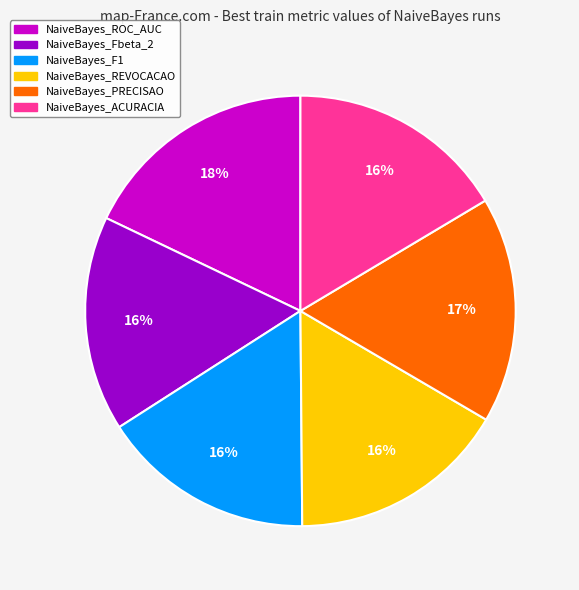

Is there any slice that represents more than half of the pie?

No